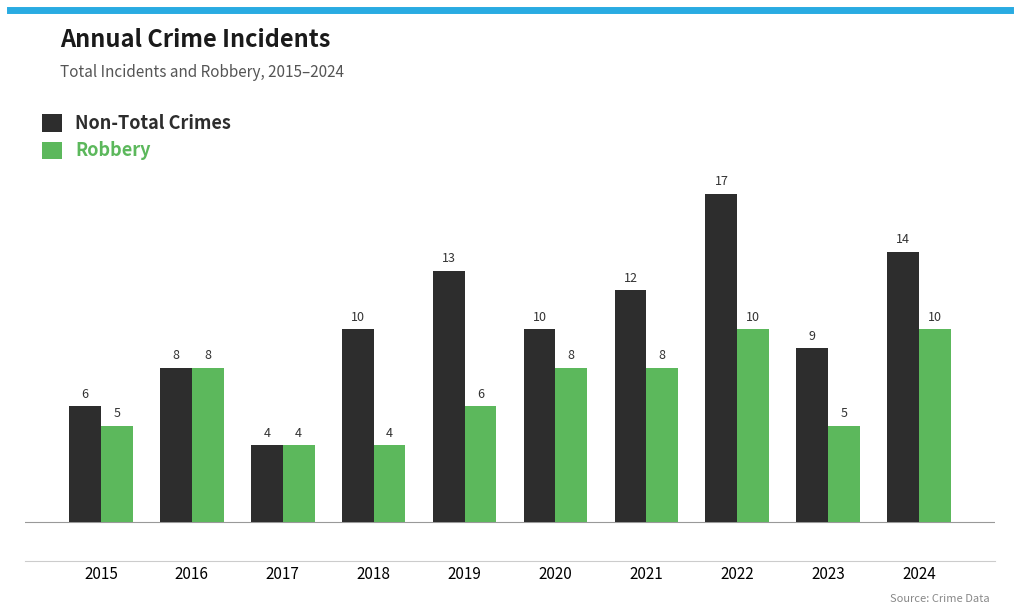

Rank the series by their average value, from highest to lowest.

Non-Total Crimes, Robbery